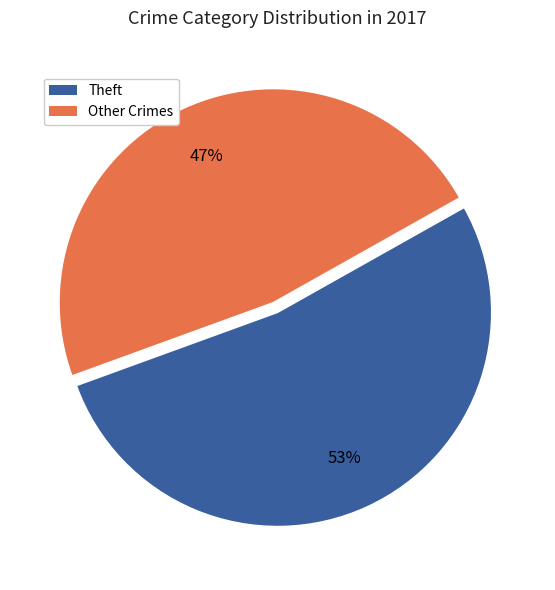

Is there a majority slice in this chart?

Yes